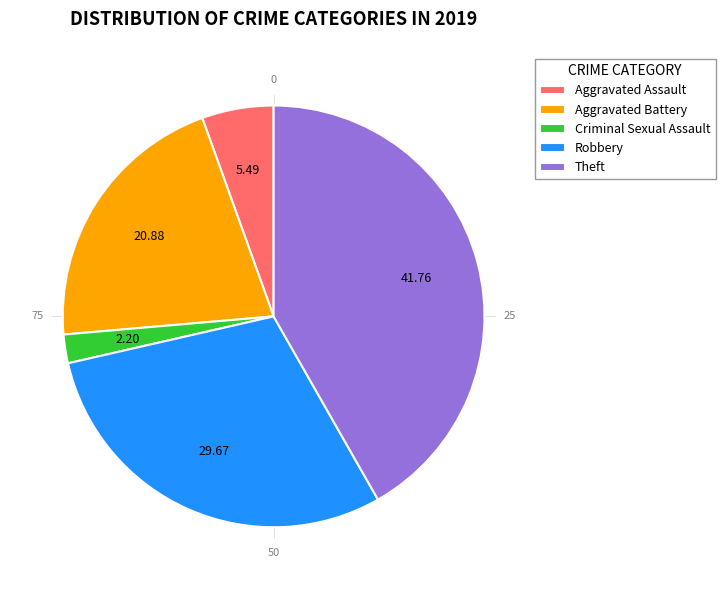

What percentage do Arson and Robbery together represent?

29.7%